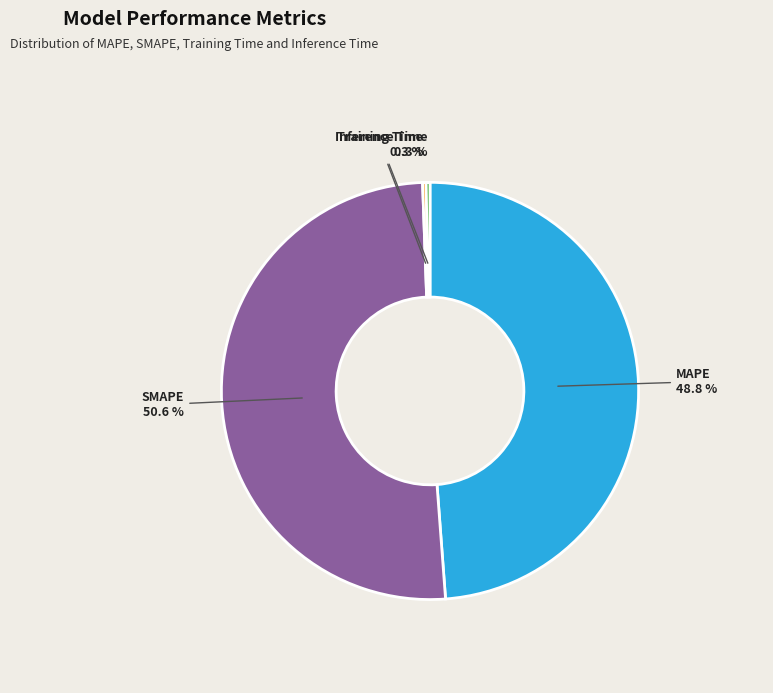

Is there a majority slice in this chart?

Yes